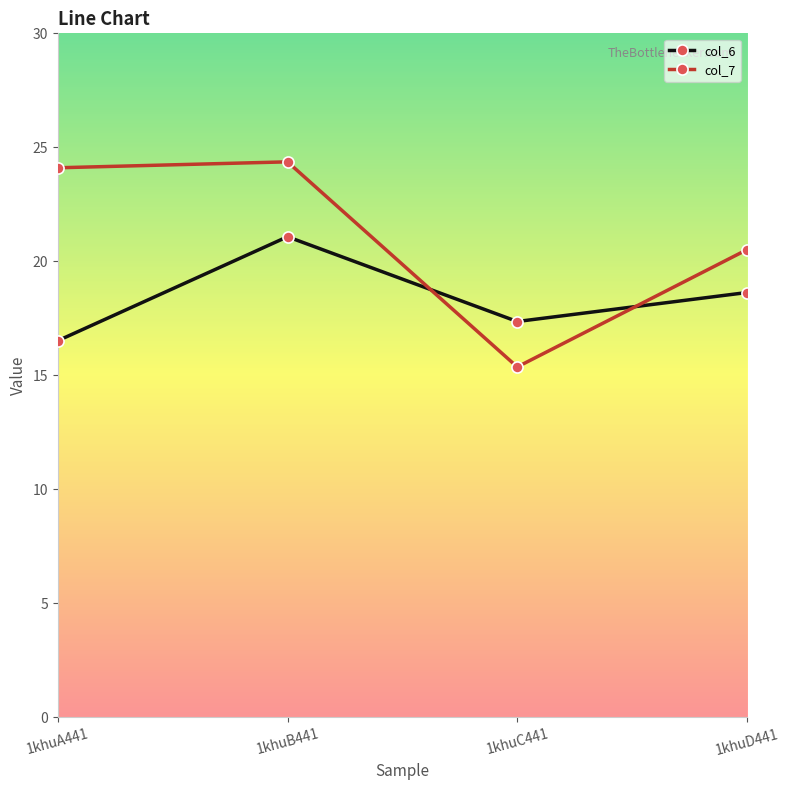

The value of col_6 at 1khuA441 is 16.5. True or false?

True